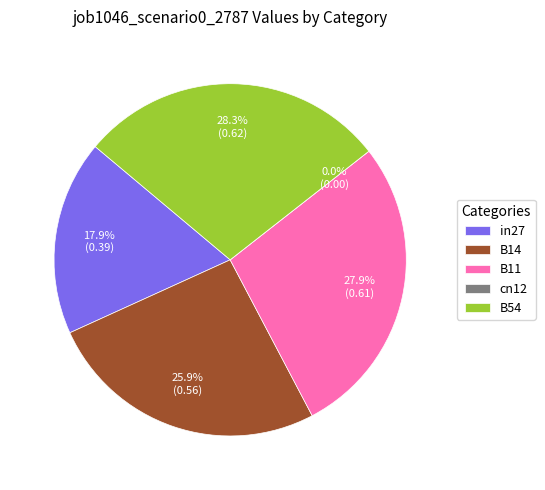

Does B54 represent more than half of the total?

No